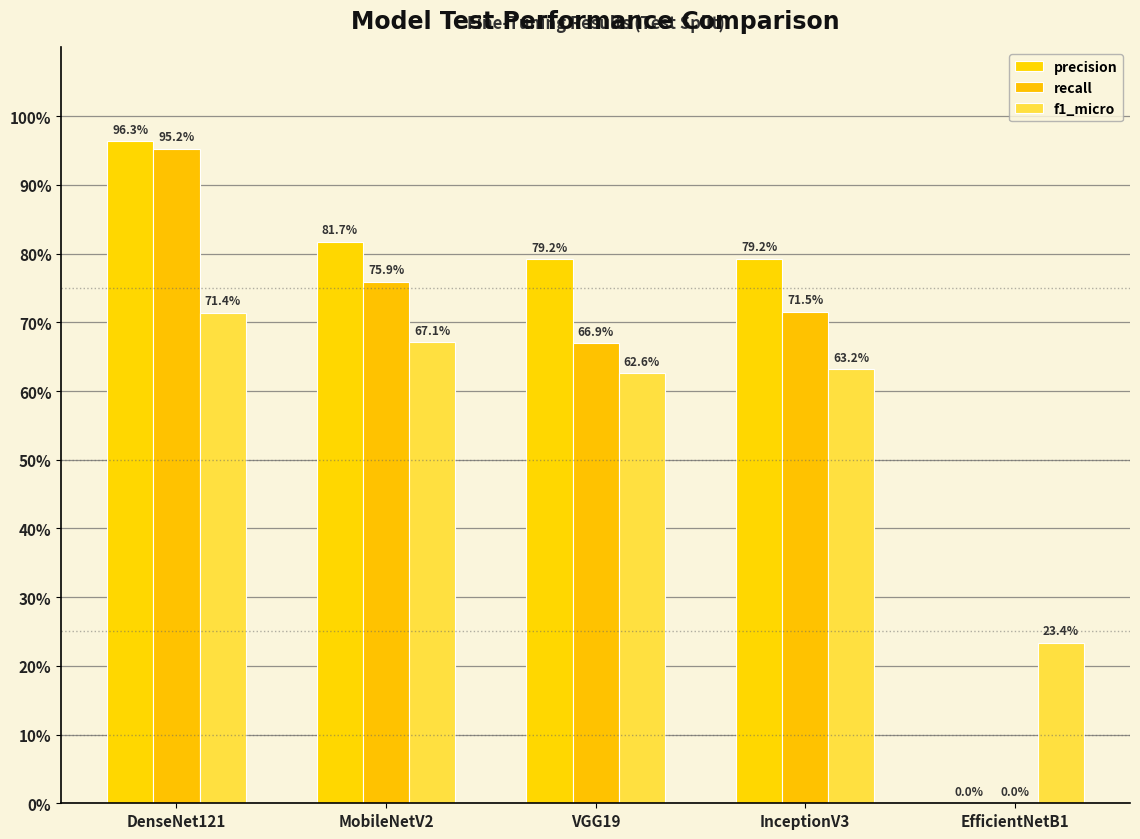

What is the label of the 4th bar from the right?

MobileNetV2